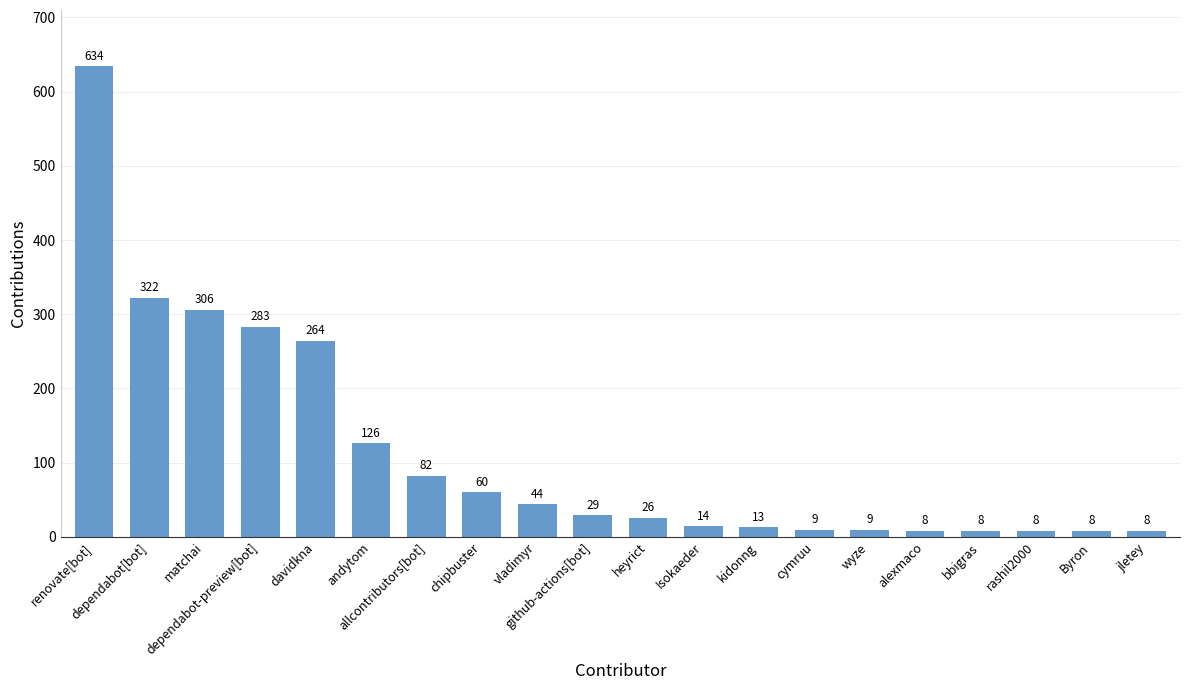

How many distinct data groups are displayed?

1